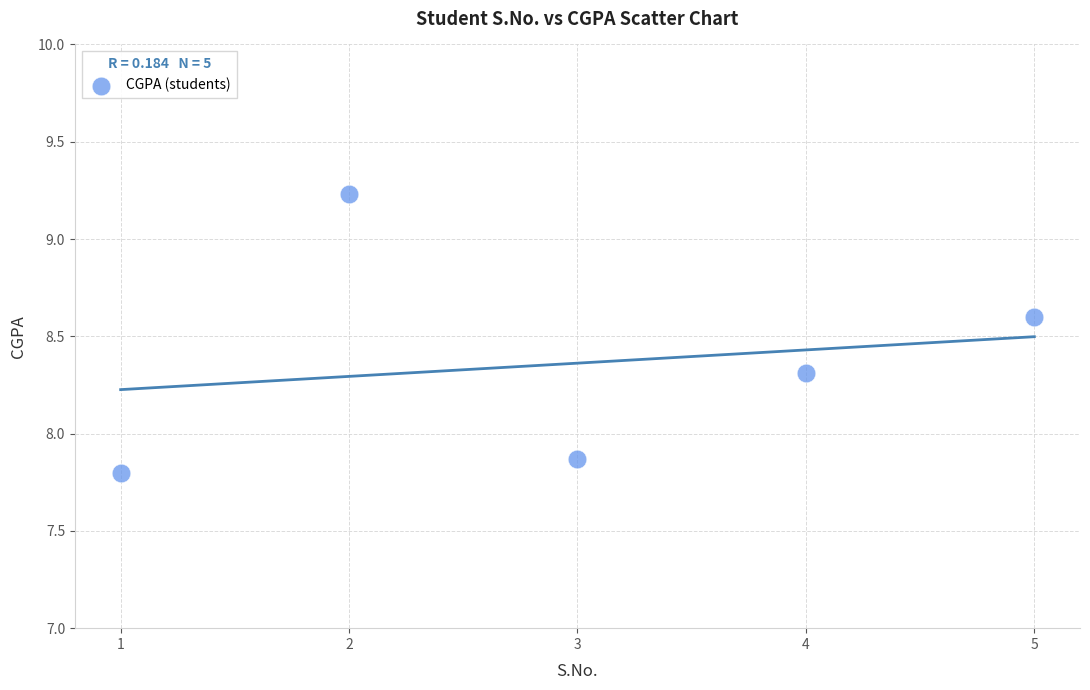

What is the average Y value?

8.4